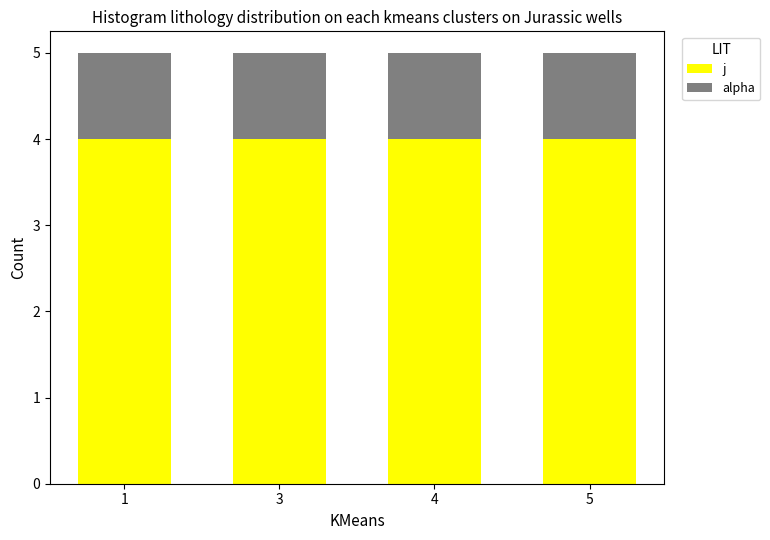

How many categories are shown in the chart?

4